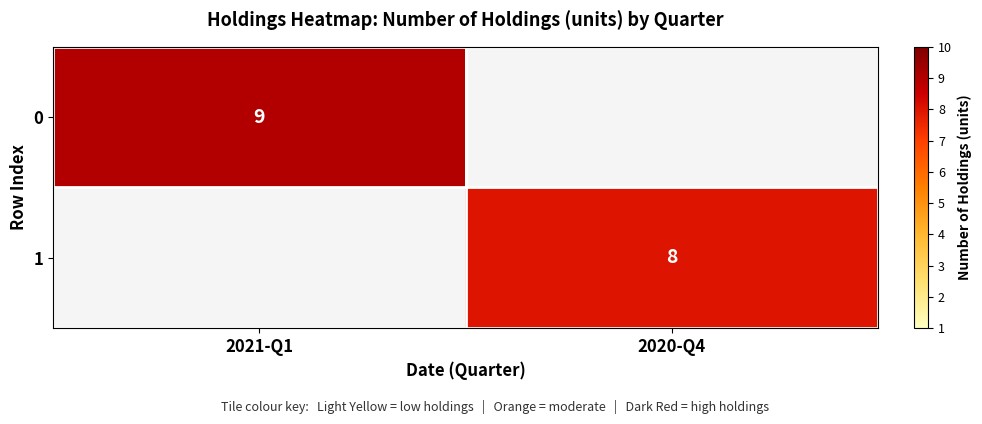

The value of 1 at 2020-Q4 is 8. True or false?

True